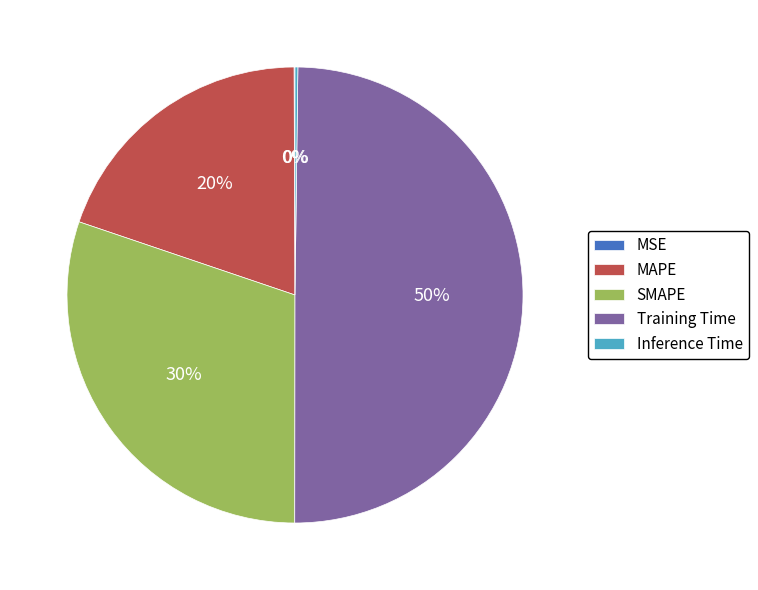

Does SMAPE represent more than half of the total?

No